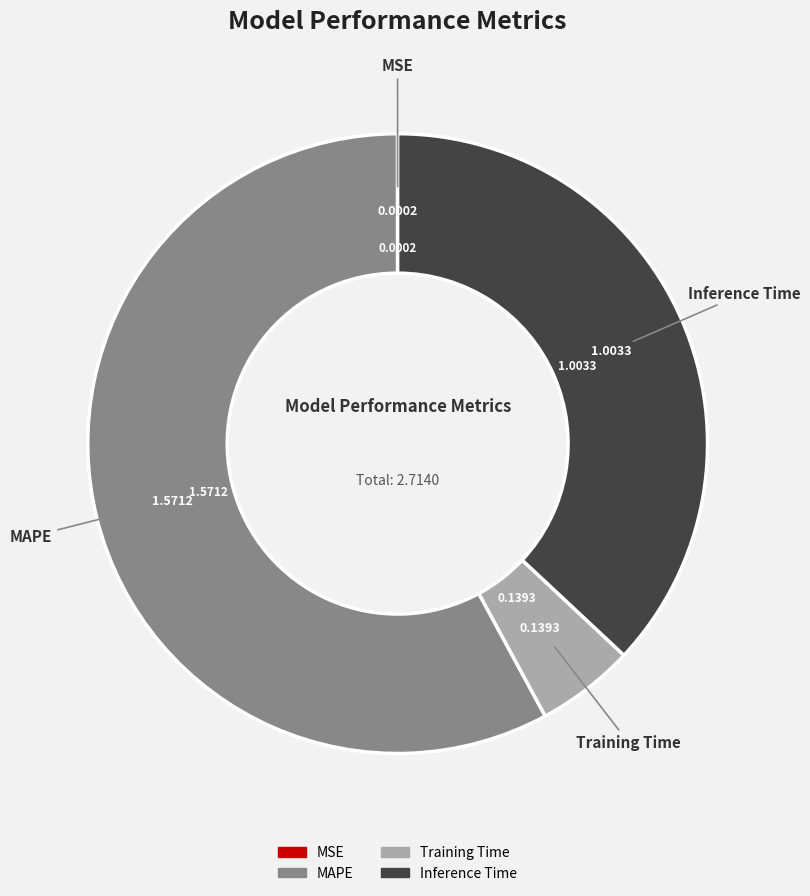

Which slice is the largest?

MAPE